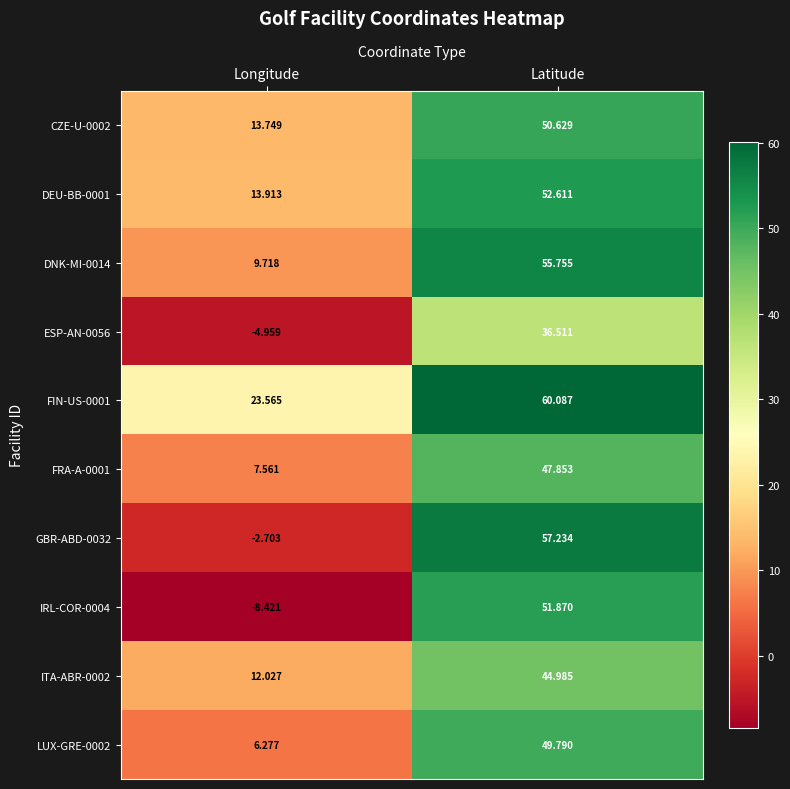

List the series in order of their peak value, highest first.

FIN-US-0001, GBR-ABD-0032, DNK-MI-0014, DEU-BB-0001, IRL-COR-0004, CZE-U-0002, LUX-GRE-0002, FRA-A-0001, ITA-ABR-0002, ESP-AN-0056